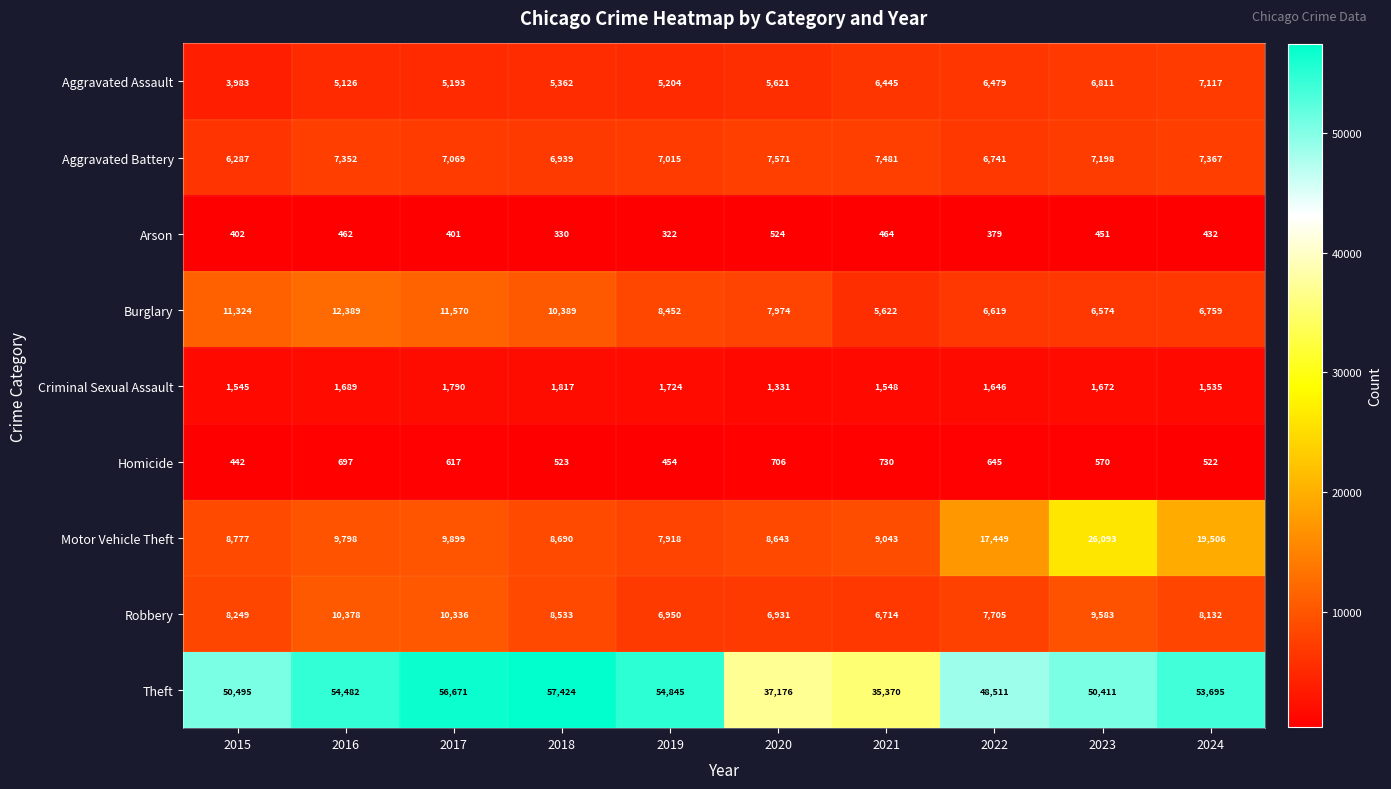

Where is Burglary nearest to the value 9005?

2019